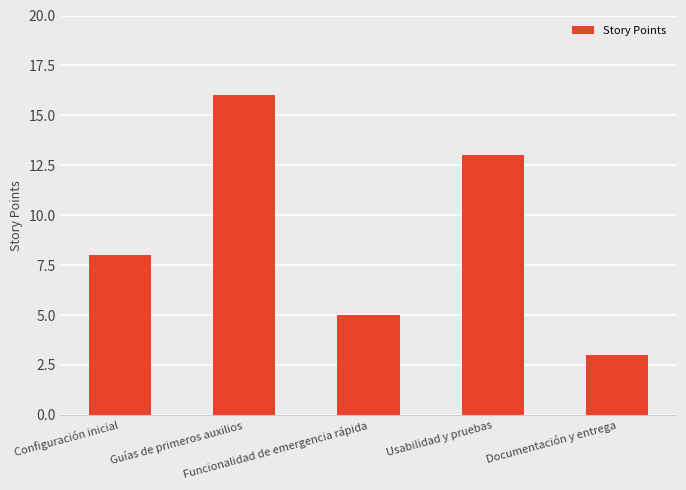

Are the bars grouped side by side (vs. stacked)?

No